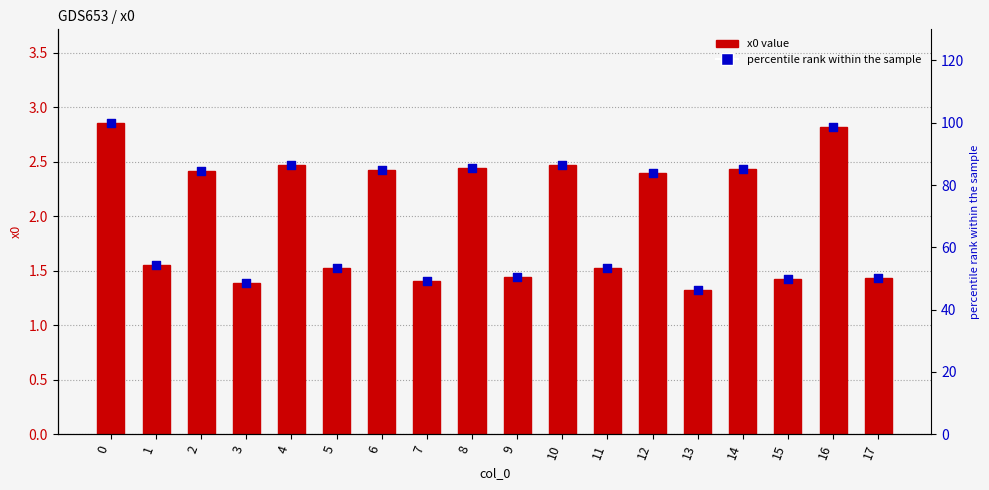

Which series has the largest Y range (max minus min)?

percentile rank within the sample